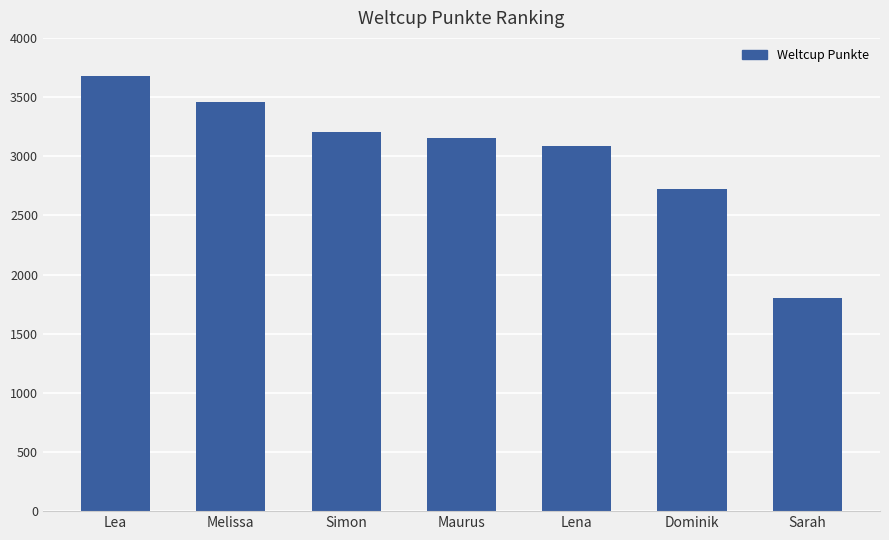

Which category has the lowest value across all series?

Sarah